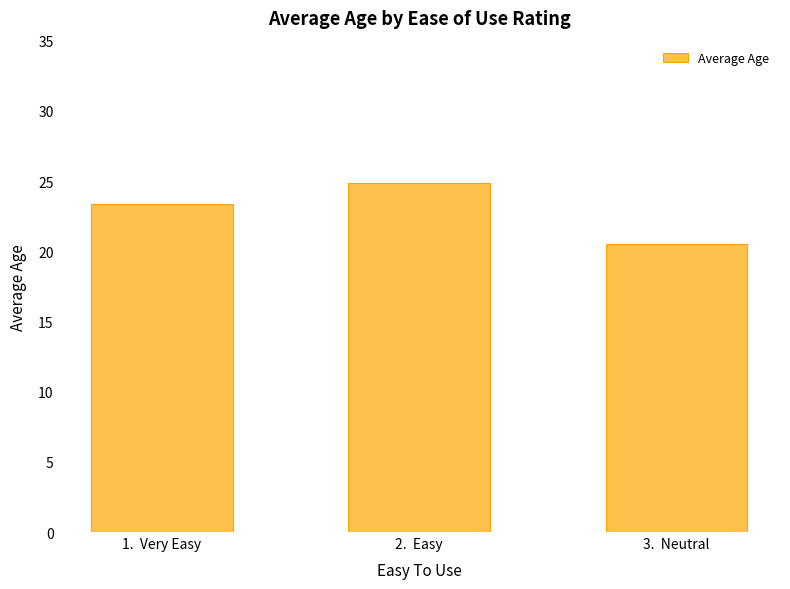

What is the change in value from 2.  Easy to 3.  Neutral?

-4.4